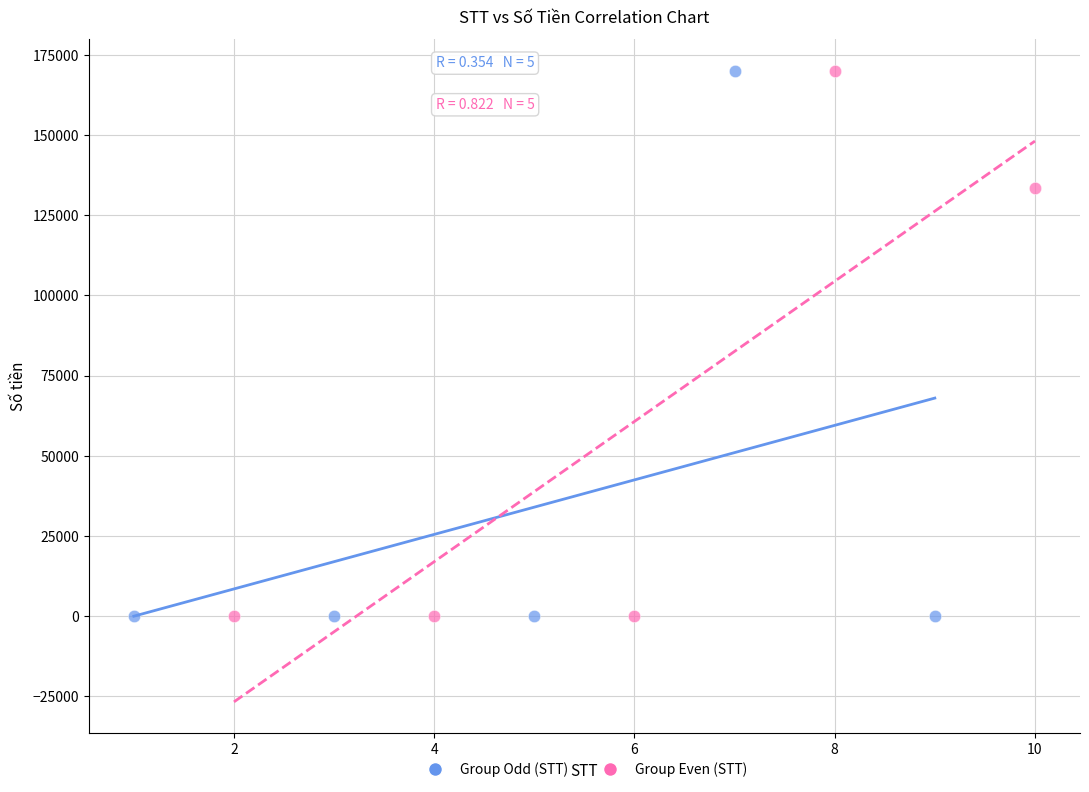

What are all the series names shown in the legend?

Group Odd (STT), Group Even (STT)